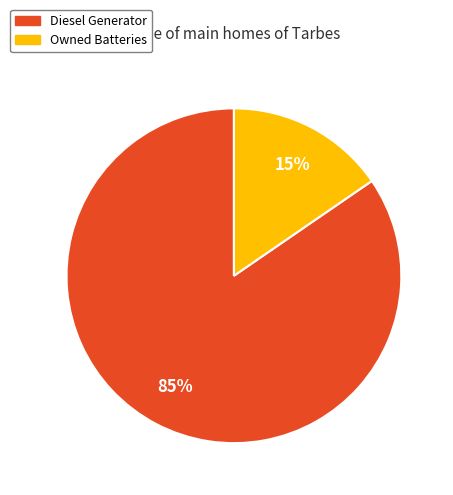

Does any single category account for the majority?

Yes